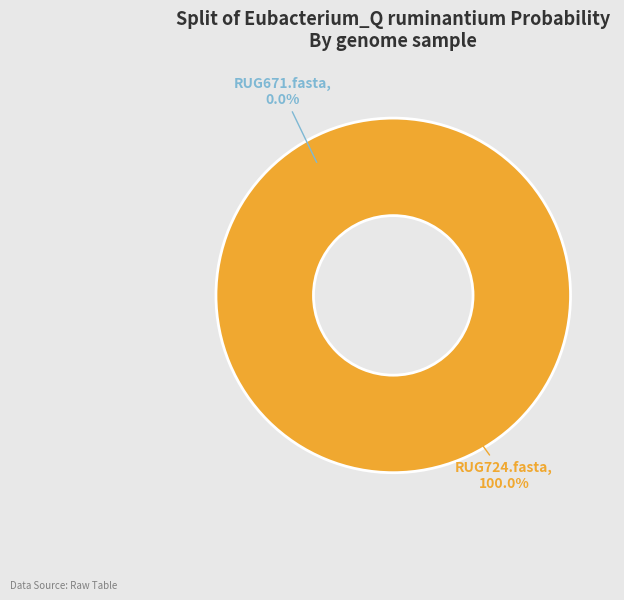

The RUG671.fasta slice represents 12% of the pie. True or false?

False